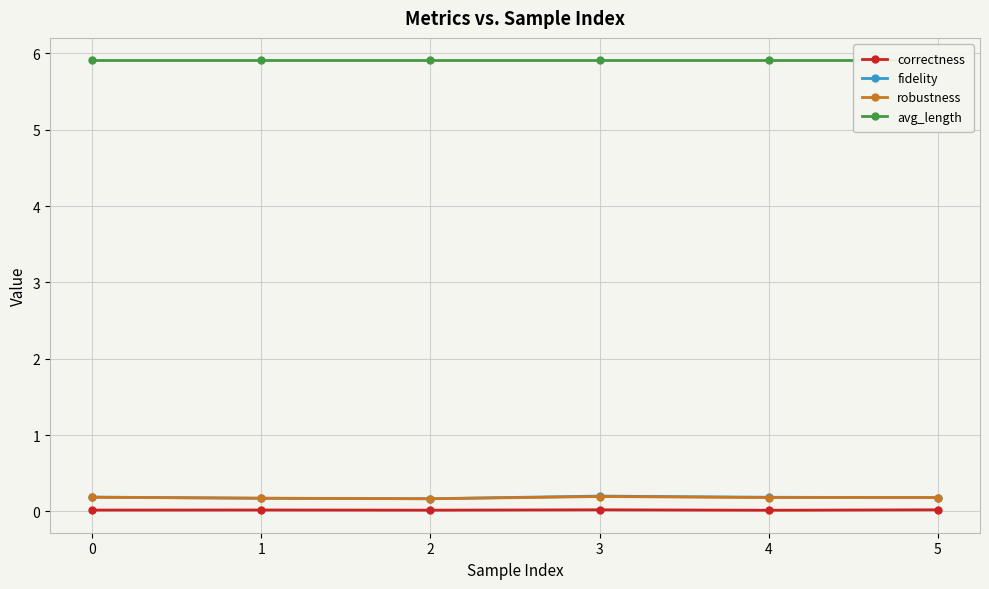

Reading left to right, list all the values displayed in this chart.

correctness: 0=0.0	1=0.0	2=0.0	3=0.0	4=0.0	5=0.0
fidelity: 0=0.2	1=0.2	2=0.2	3=0.2	4=0.2	5=0.2
robustness: 0=0.2	1=0.2	2=0.2	3=0.2	4=0.2	5=0.2
avg_length: 0=5.9	1=5.9	2=5.9	3=5.9	4=5.9	5=5.9